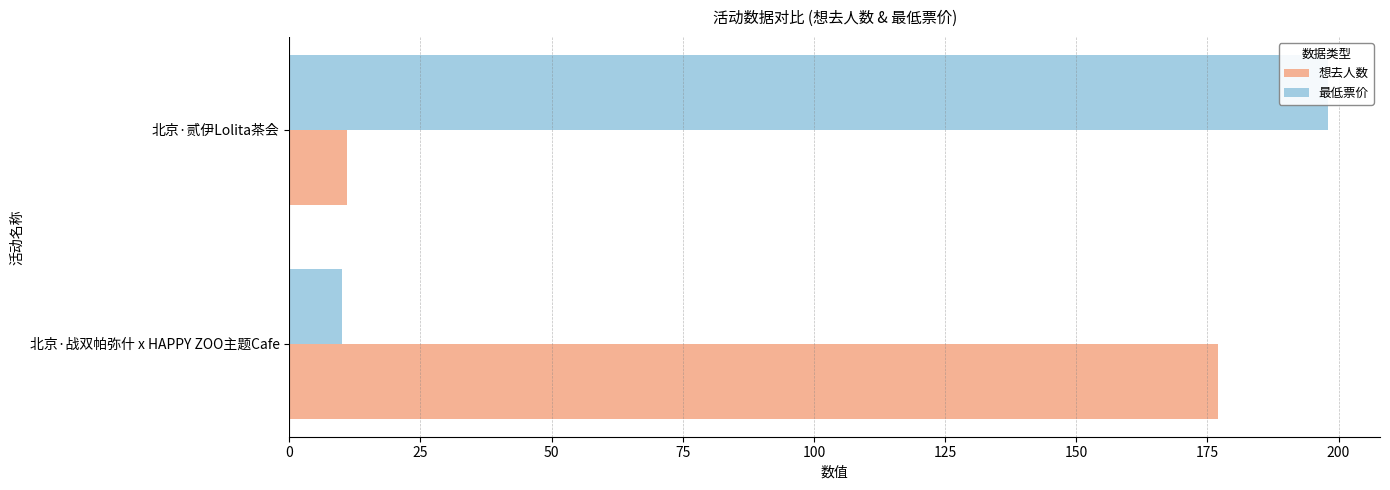

Which series changed the most between 北京·战双帕弥什 x HAPPY ZOO主题Cafe and 北京·贰伊Lolita茶会?

最低票价